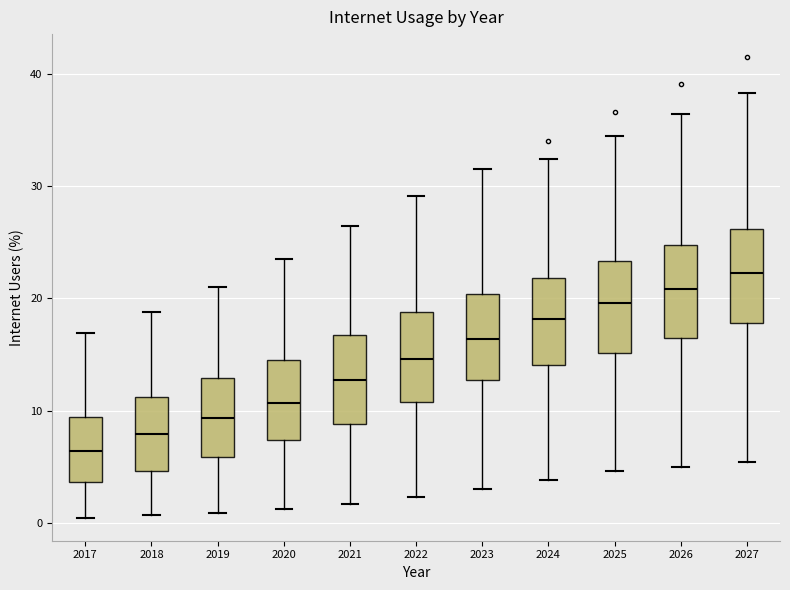

Reading left to right, read every box against the y-axis: the position of its median line, the range the box covers, and the ends of its whiskers. The values are not printed on the chart, so give them approximately, as read against the axis.

2017: median 6, box 4 to 9, whiskers 0 to 17
2018: median 8, box 5 to 11, whiskers 1 to 19
2019: median 9, box 6 to 13, whiskers 1 to 21
2020: median 11, box 7 to 14, whiskers 1 to 23
2021: median 13, box 9 to 17, whiskers 2 to 26
2022: median 15, box 11 to 19, whiskers 2 to 29
2023: median 16, box 13 to 20, whiskers 3 to 32
2024: median 18, box 14 to 22, whiskers 4 to 32
2025: median 20, box 15 to 23, whiskers 5 to 34
2026: median 21, box 16 to 25, whiskers 5 to 36
2027: median 22, box 18 to 26, whiskers 5 to 38